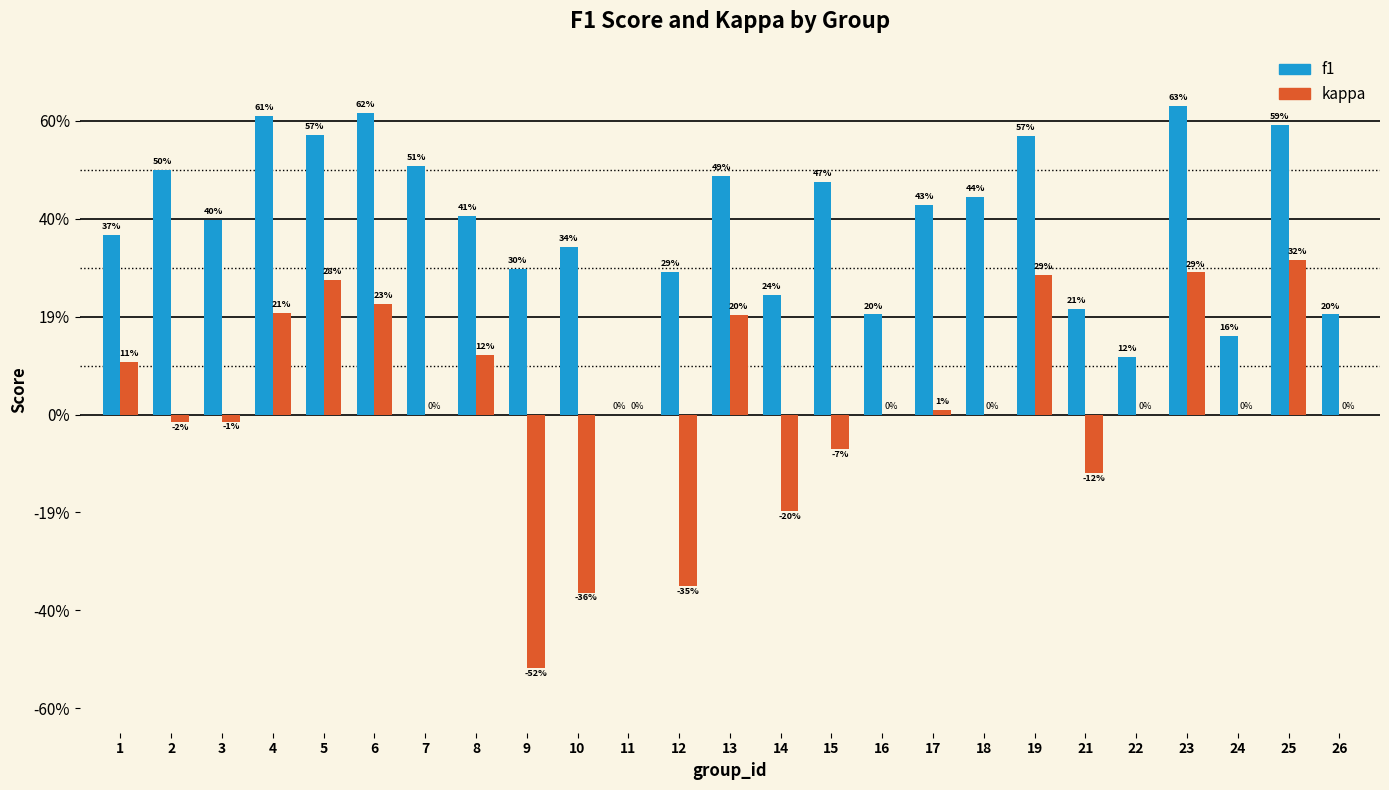

What are all the series names shown in the legend?

f1, kappa